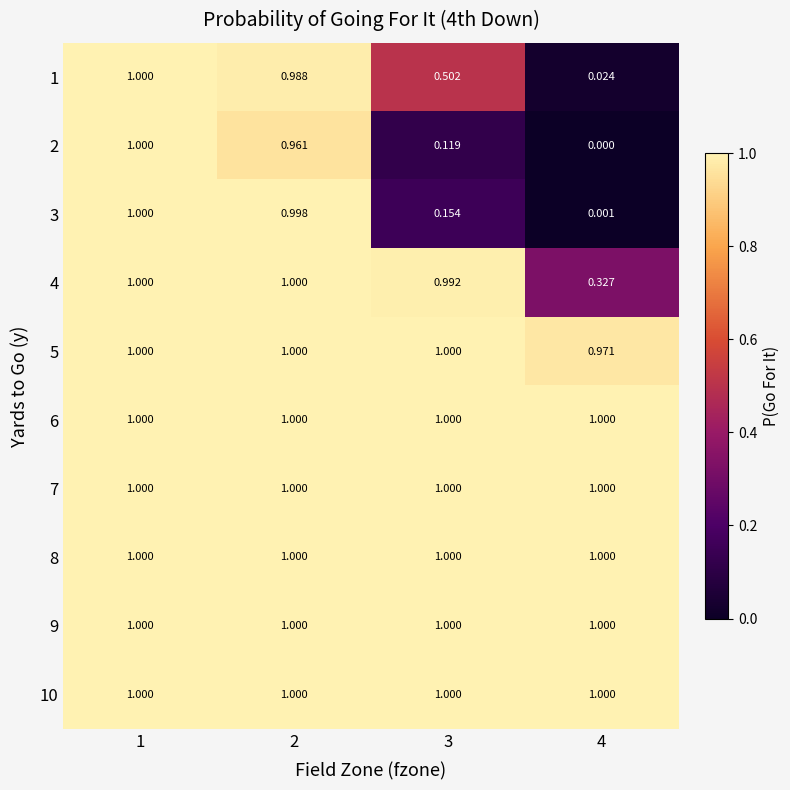

Count the number of data series in this chart.

10